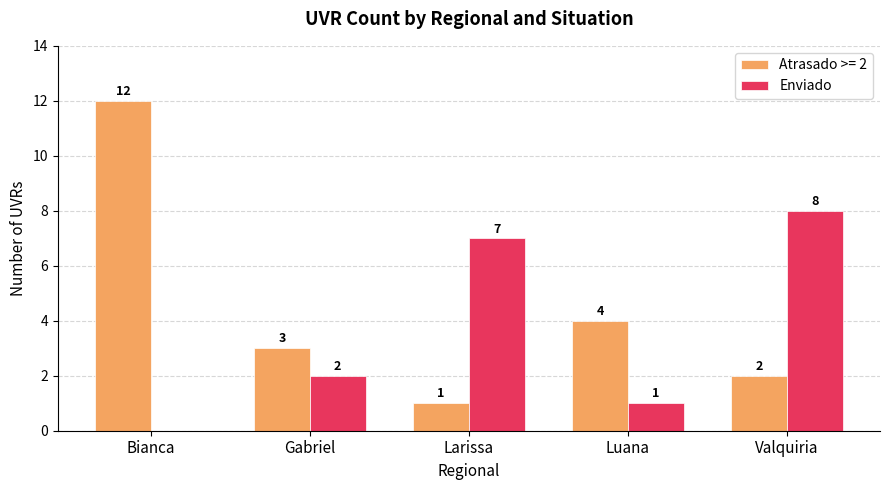

What is the highest value of the Atrasado >= 2 series?

12